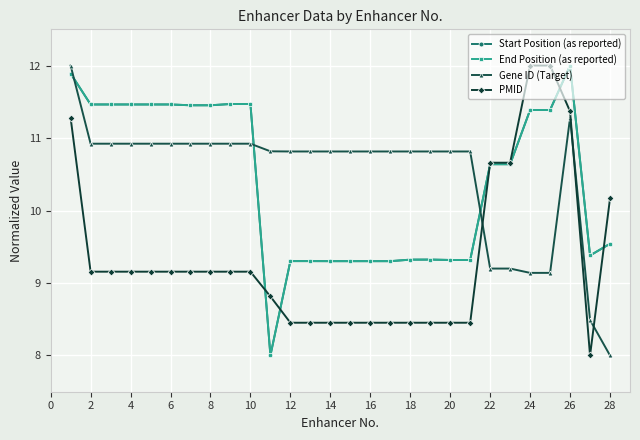

What is the maximum value for Start Position (as reported)?

12.0